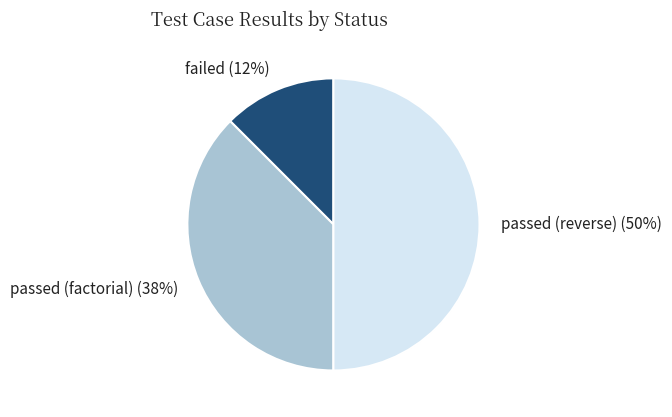

Is failed the majority of the pie?

No